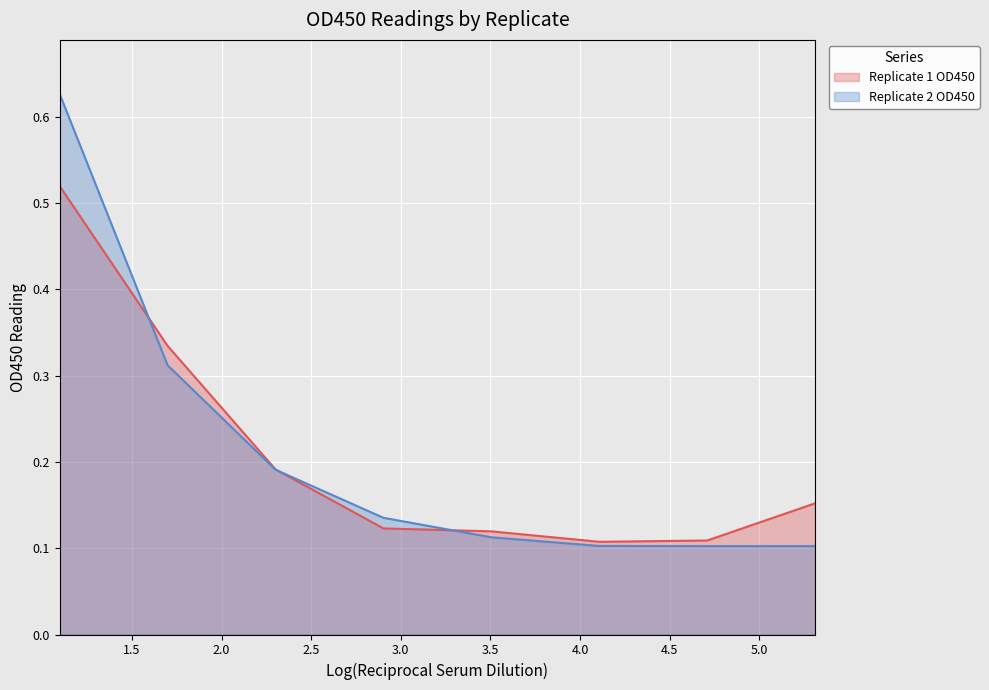

In Replicate 1 OD450, how many points are lower than both neighbors (excluding endpoints)?

1